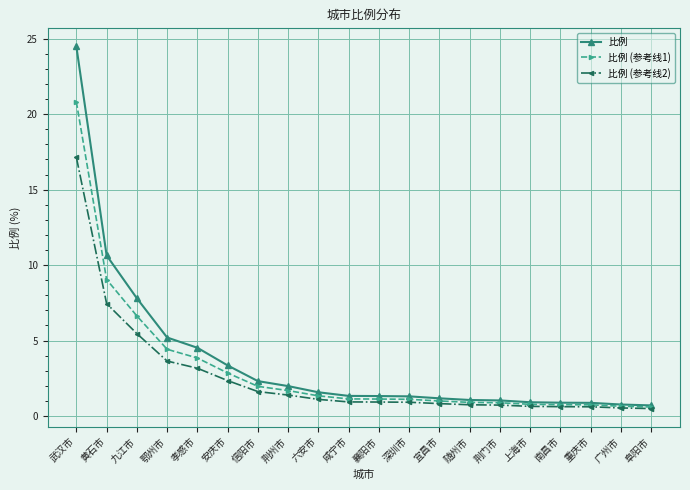

Where is 比例 (参考线1) nearest to the value 10?

黄石市